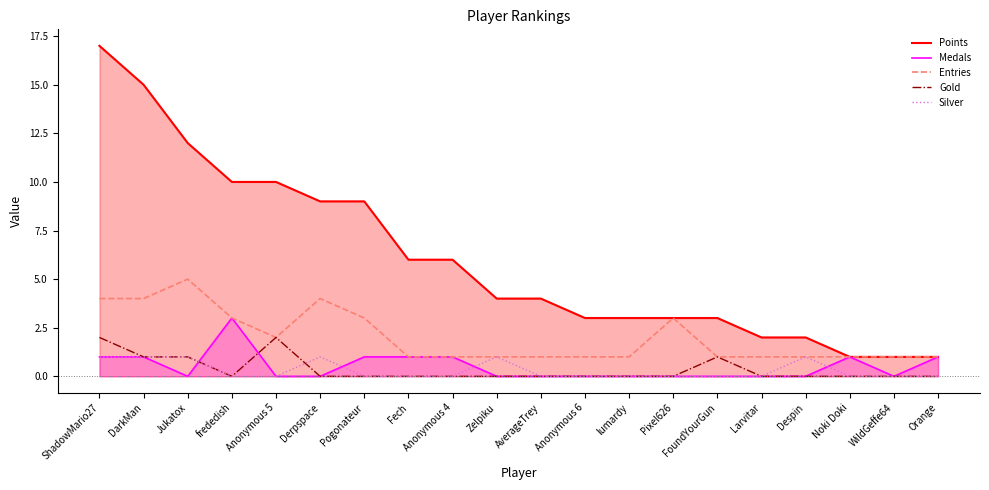

Reading left to right, list all the values displayed in this chart.

Points: ShadowMario27=17	DarkMan=15	Jukatox=12	frededish=10	Anonymous 5=10	Derpspace=9	Pogonateur=9	Fech=6	Anonymous 4=6	Zelpiku=4	AverageTrey=4	Anonymous 6=3	lumardy=3	Pixel626=3	FoundYourGun=3	Larvitar=2	Despin=2	Noki Doki=1	WildGeffe64=1	Orange=1
Medals: ShadowMario27=1	DarkMan=1	Jukatox=0	frededish=3	Anonymous 5=0	Derpspace=0	Pogonateur=1	Fech=1	Anonymous 4=1	Zelpiku=0	AverageTrey=0	Anonymous 6=0	lumardy=0	Pixel626=0	FoundYourGun=0	Larvitar=0	Despin=0	Noki Doki=1	WildGeffe64=0	Orange=1
Entries: ShadowMario27=4	DarkMan=4	Jukatox=5	frededish=3	Anonymous 5=2	Derpspace=4	Pogonateur=3	Fech=1	Anonymous 4=1	Zelpiku=1	AverageTrey=1	Anonymous 6=1	lumardy=1	Pixel626=3	FoundYourGun=1	Larvitar=1	Despin=1	Noki Doki=1	WildGeffe64=1	Orange=1
Gold: ShadowMario27=2	DarkMan=1	Jukatox=1	frededish=0	Anonymous 5=2	Derpspace=0	Pogonateur=0	Fech=0	Anonymous 4=0	Zelpiku=0	AverageTrey=0	Anonymous 6=0	lumardy=0	Pixel626=0	FoundYourGun=1	Larvitar=0	Despin=0	Noki Doki=0	WildGeffe64=0	Orange=0
Silver: ShadowMario27=1	DarkMan=1	Jukatox=1	frededish=0	Anonymous 5=0	Derpspace=1	Pogonateur=0	Fech=0	Anonymous 4=0	Zelpiku=1	AverageTrey=0	Anonymous 6=0	lumardy=0	Pixel626=0	FoundYourGun=0	Larvitar=0	Despin=1	Noki Doki=0	WildGeffe64=0	Orange=0